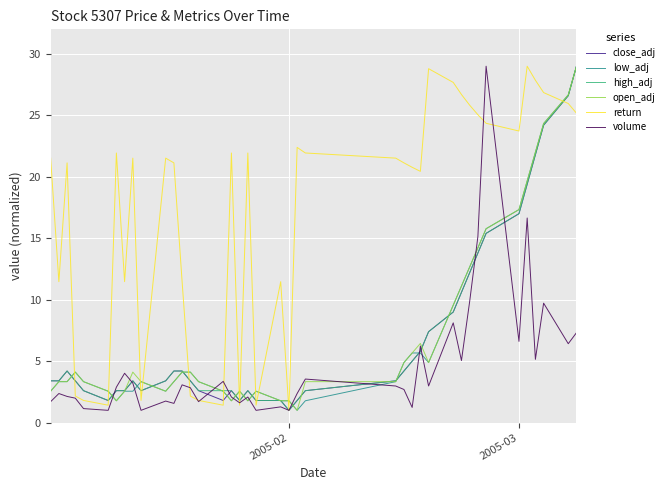

Which series has the largest total across all categories?

return